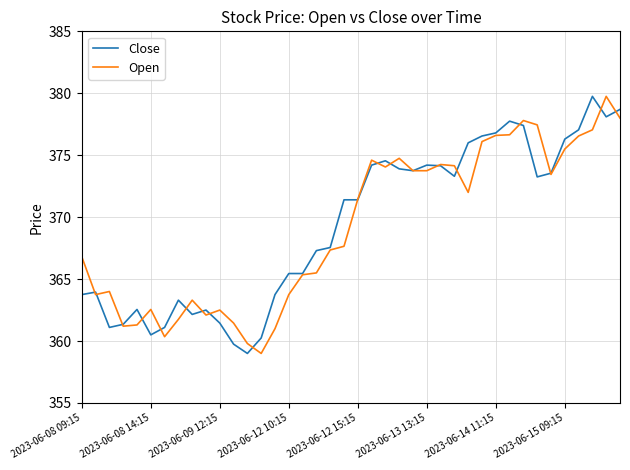

True or false: Open and Close cross at least once.

True